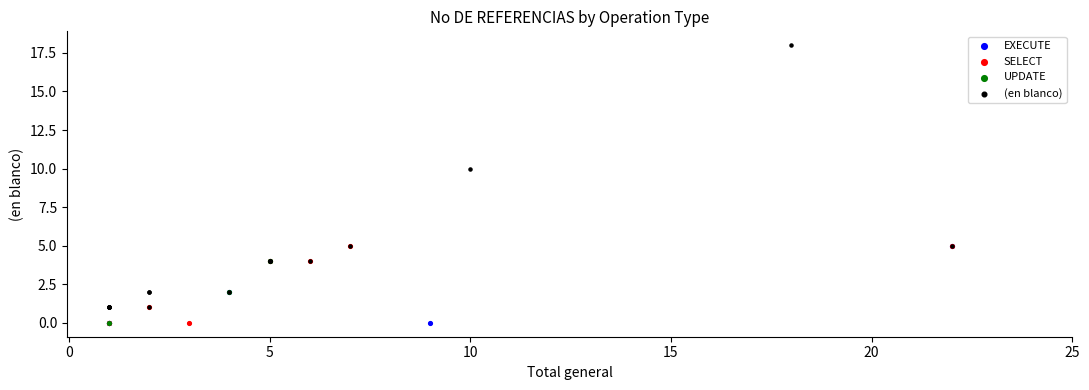

Which series has the largest Y range (max minus min)?

(en blanco)